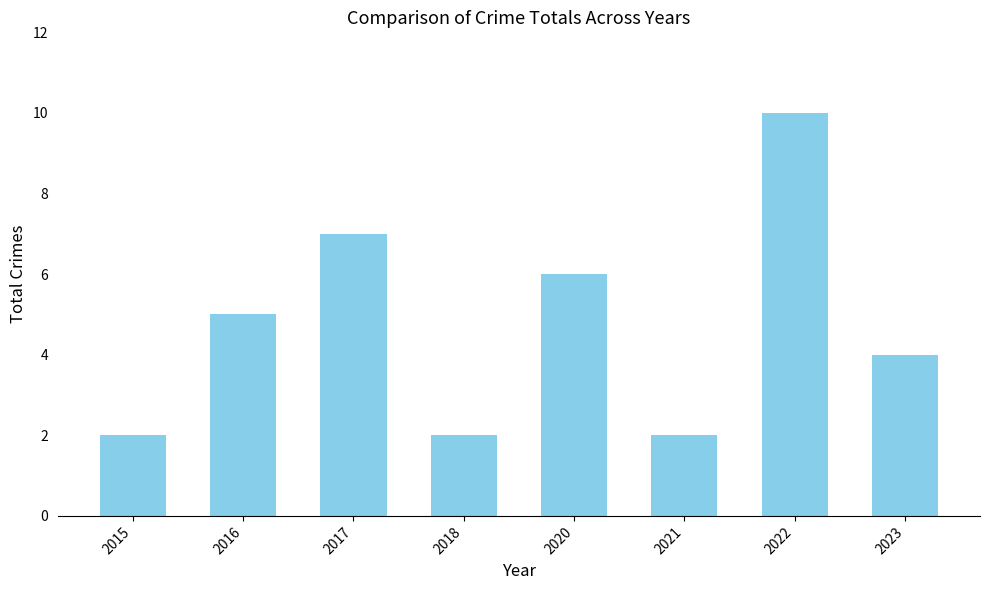

At which category does the chart reach its peak across all series?

2022